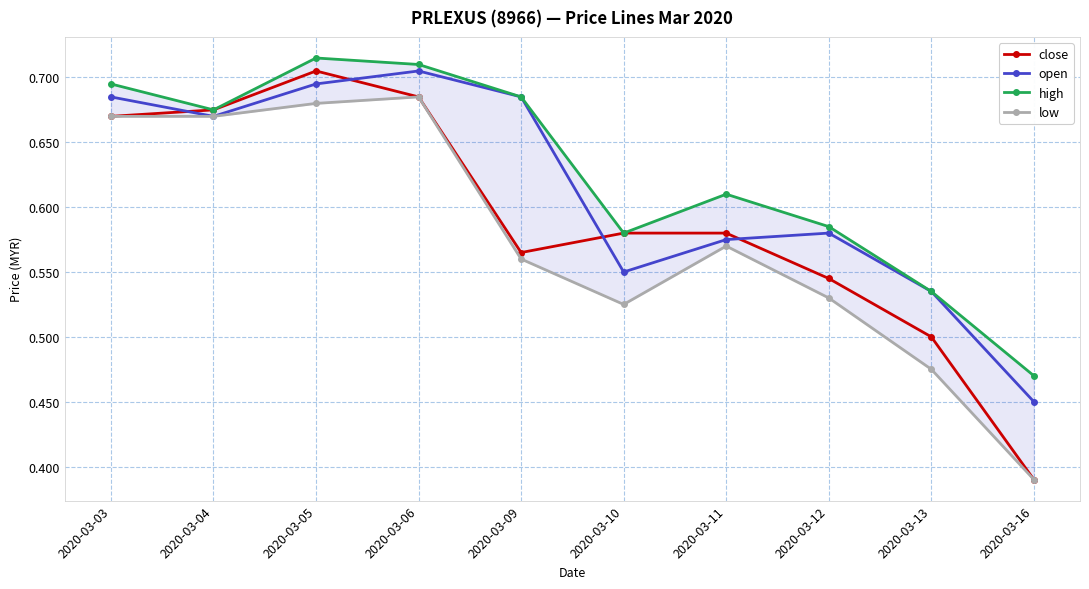

The low series shows 0.7 at 2020-03-13. True or false?

False